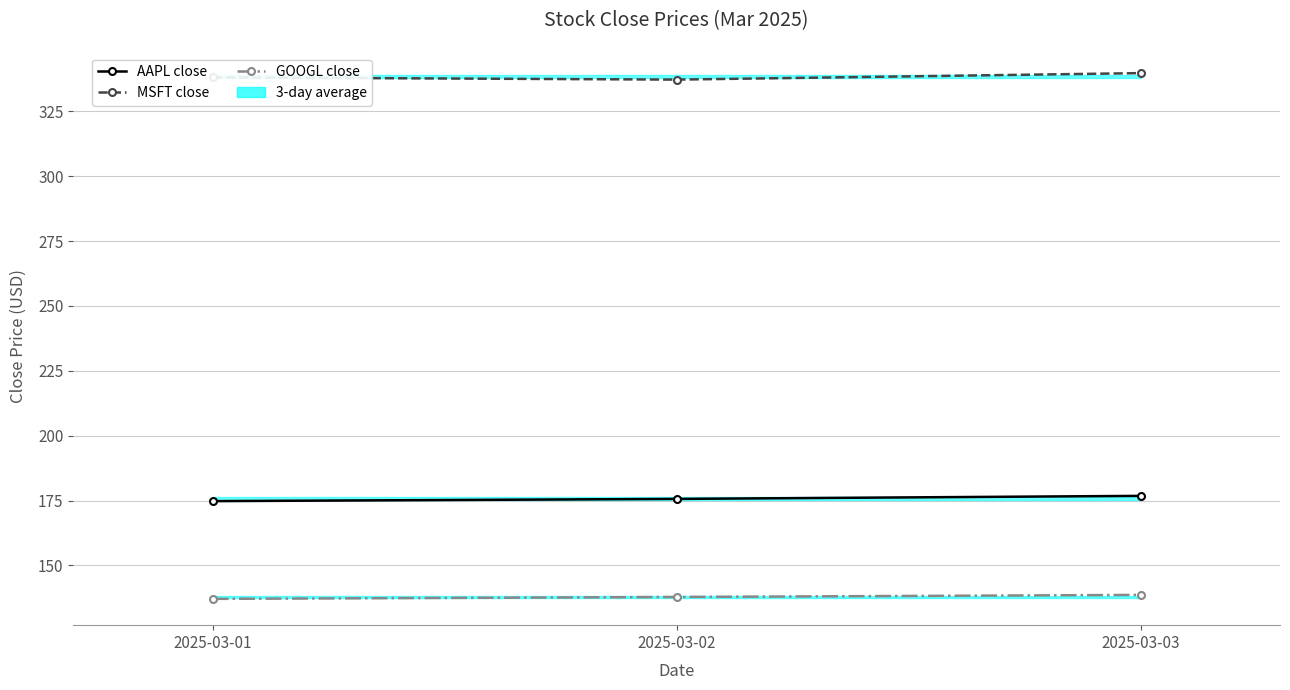

How many lines are shown in the chart?

3